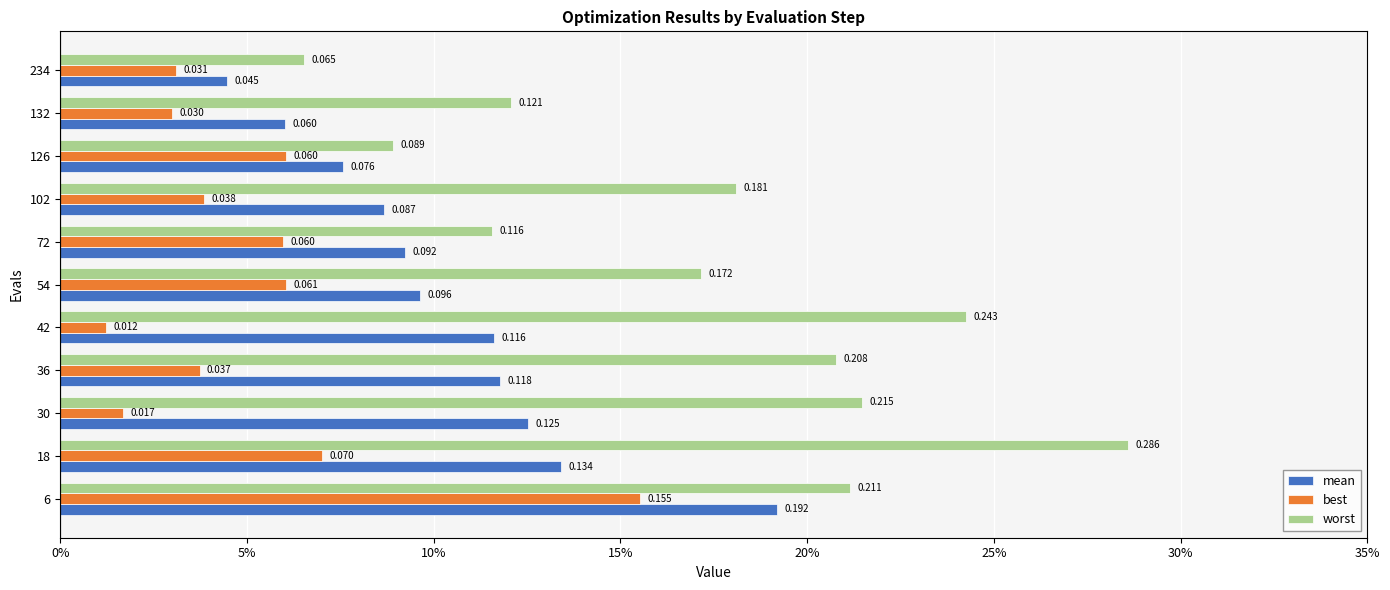

What are all the series names shown in the legend?

mean, best, worst